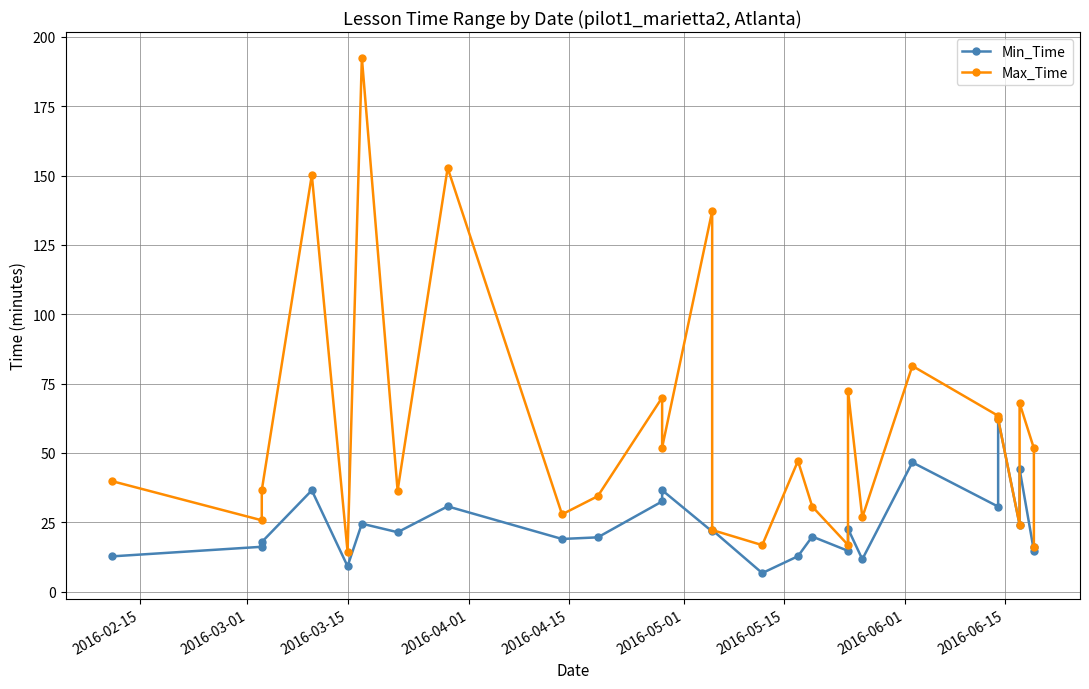

Which series has the widest spread of values?

Max_Time